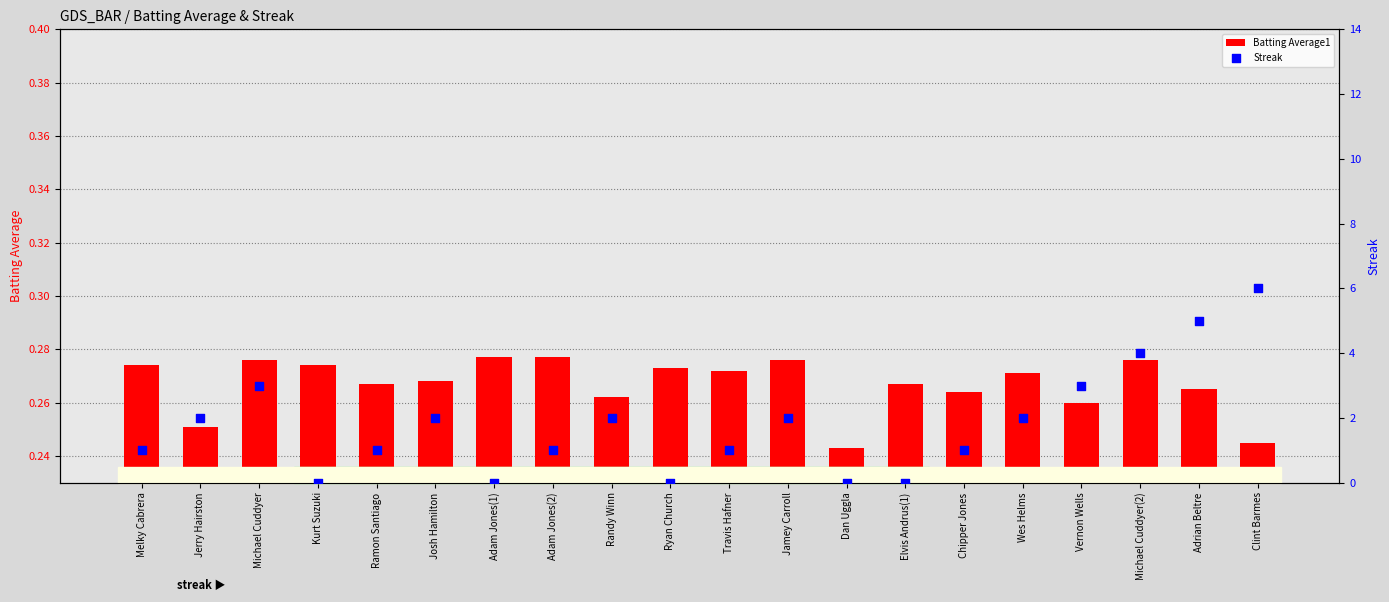

Which series has the largest Y range (max minus min)?

Streak